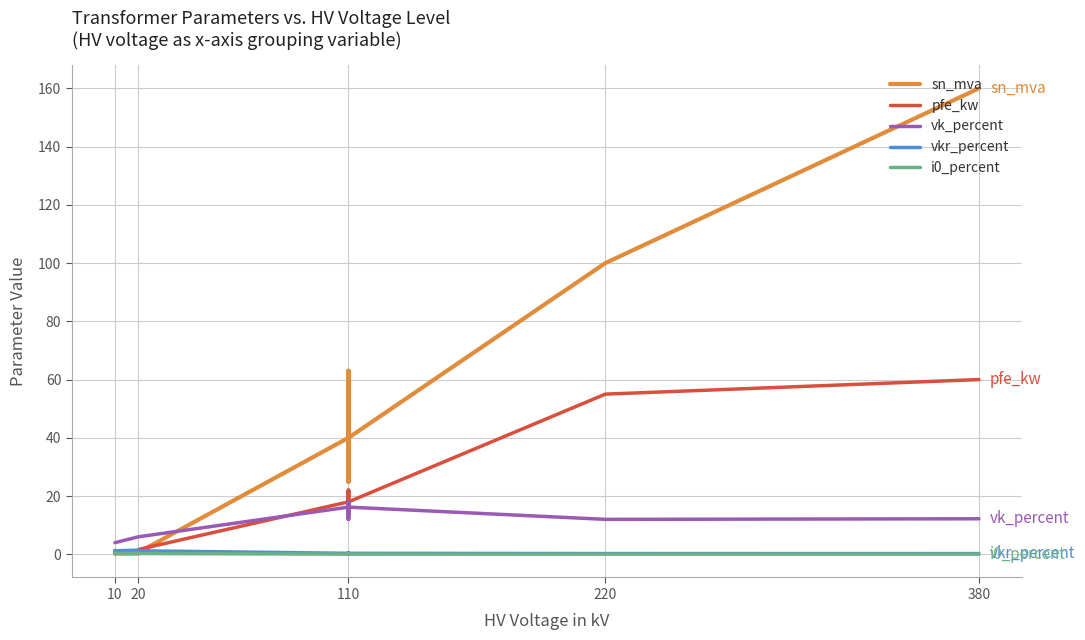

True or false: i0_percent has a value of 0.1 at 20.

False